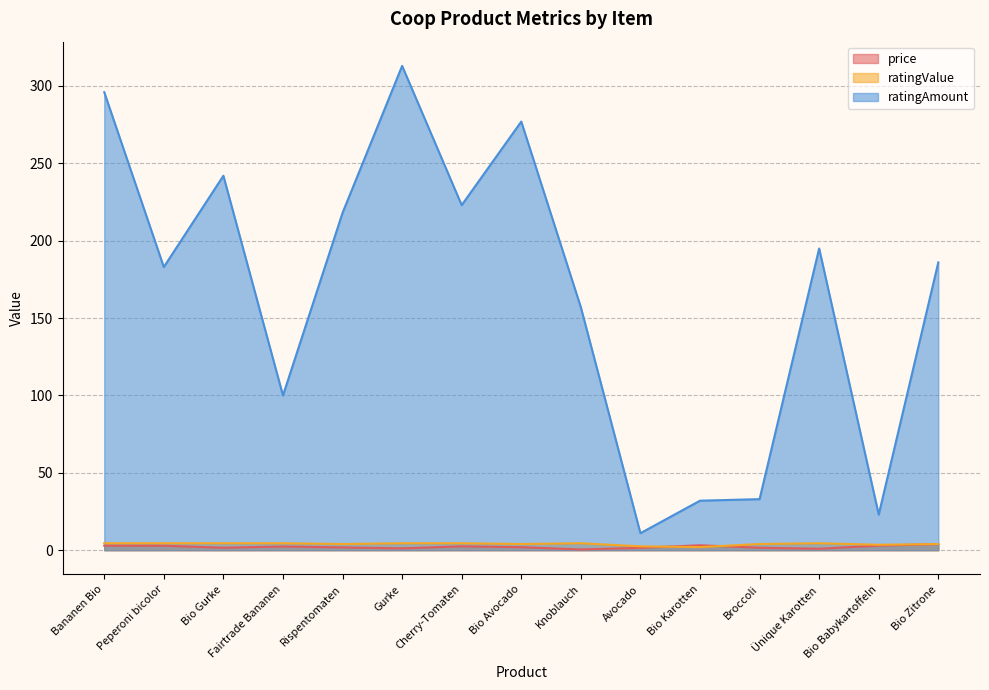

How many data points does each series have?

15